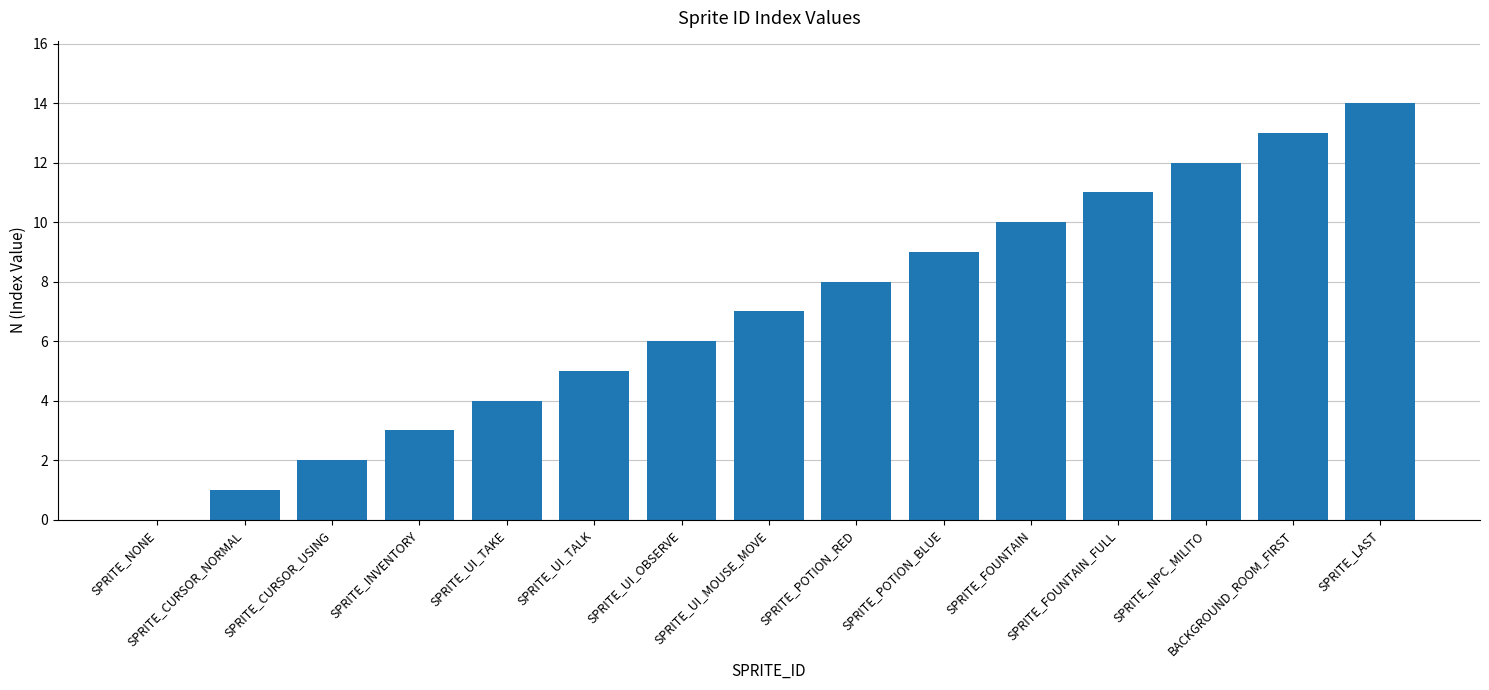

What is the maximum value shown in the chart?

14